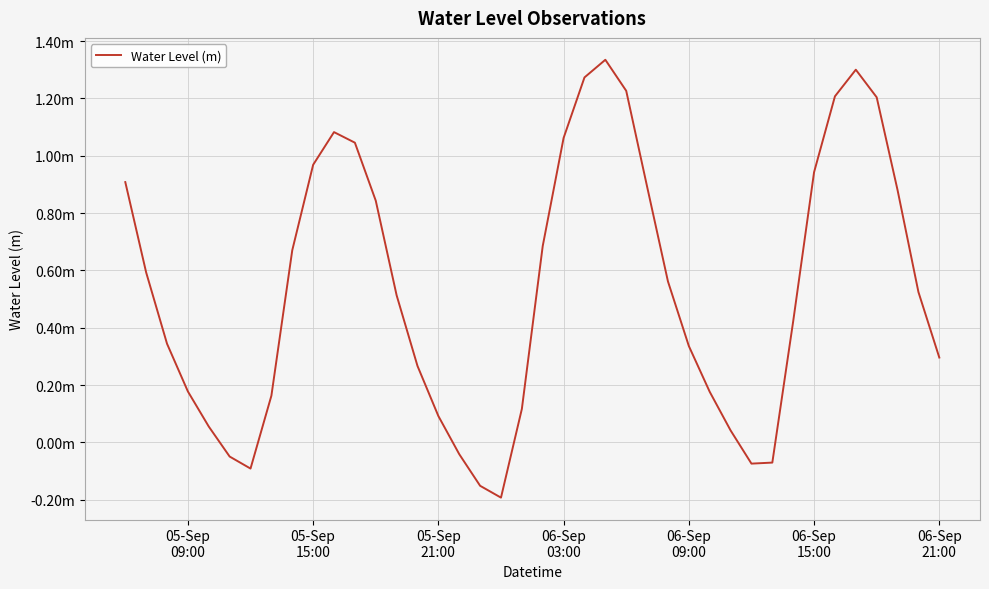

Does the chart have visible grid lines?

Yes